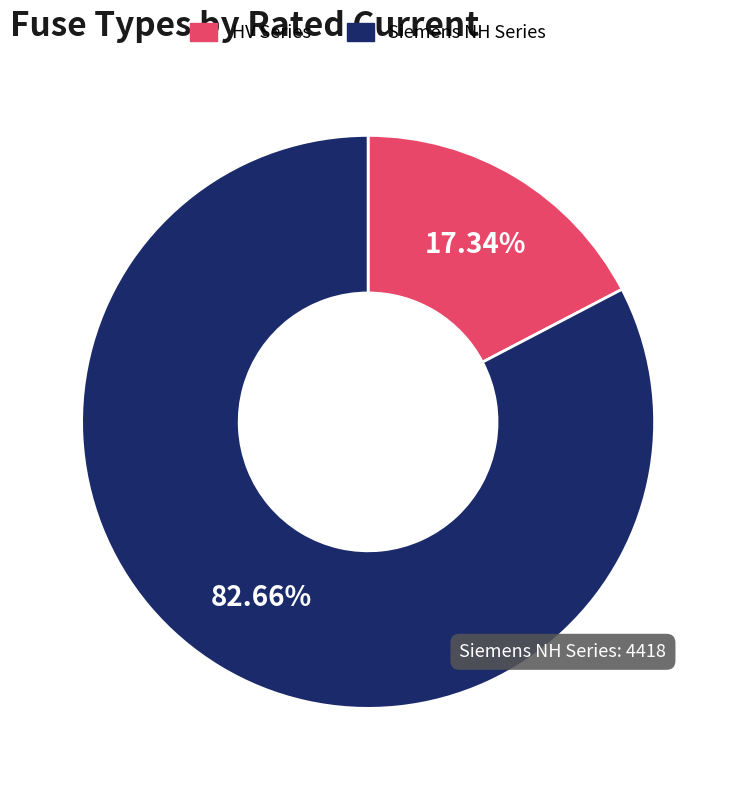

Does any single category account for the majority?

Yes